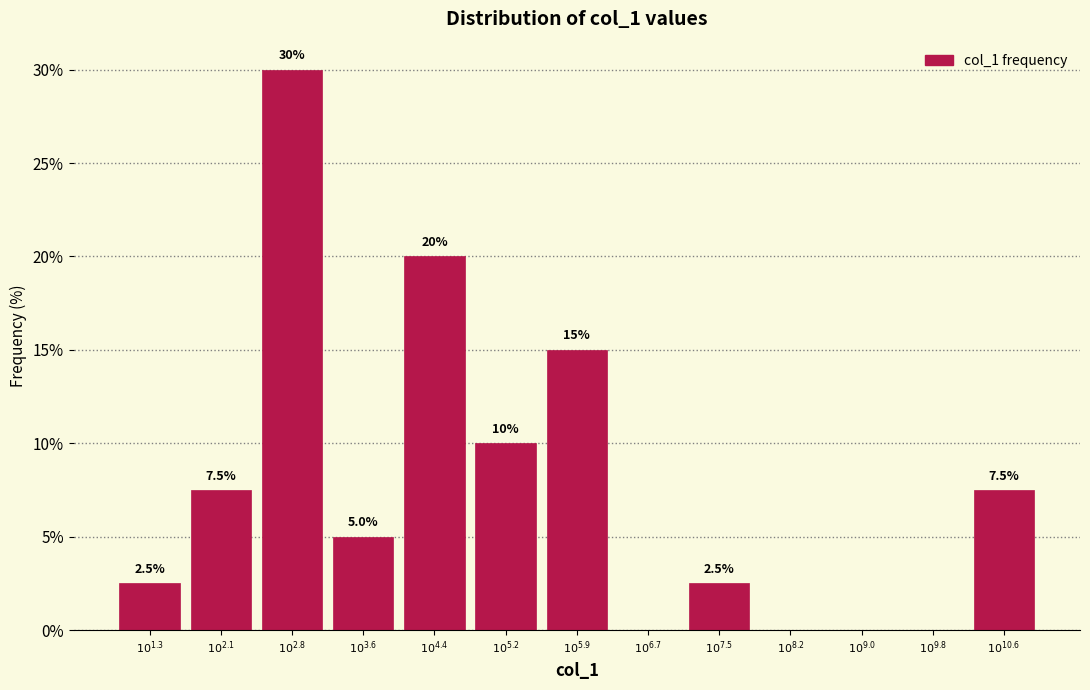

What is the greatest value displayed?

30.0